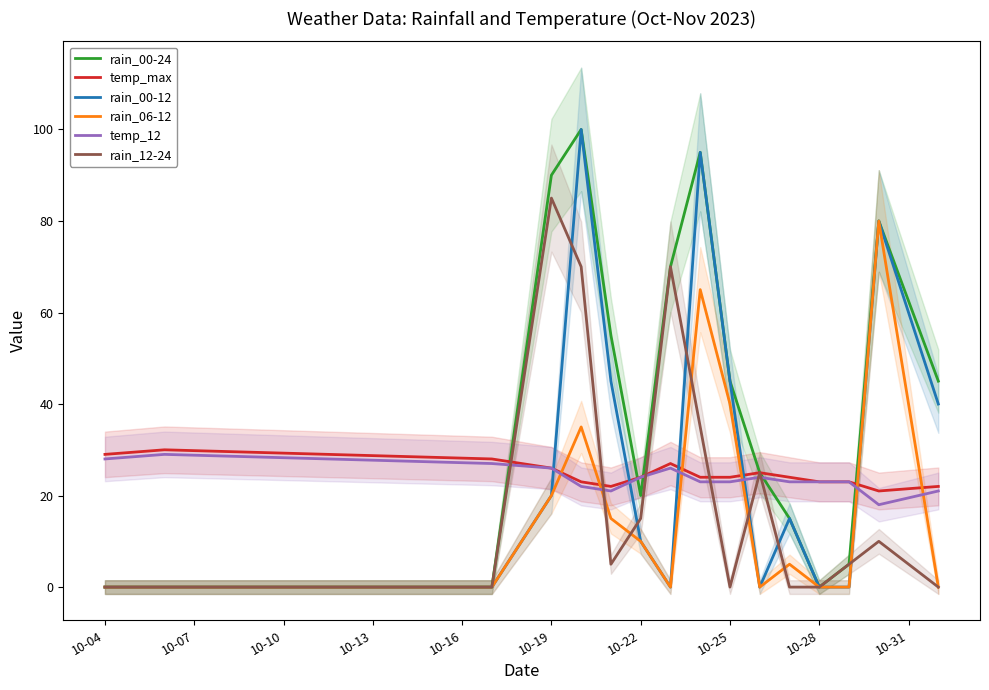

Does the chart have visible grid lines?

No